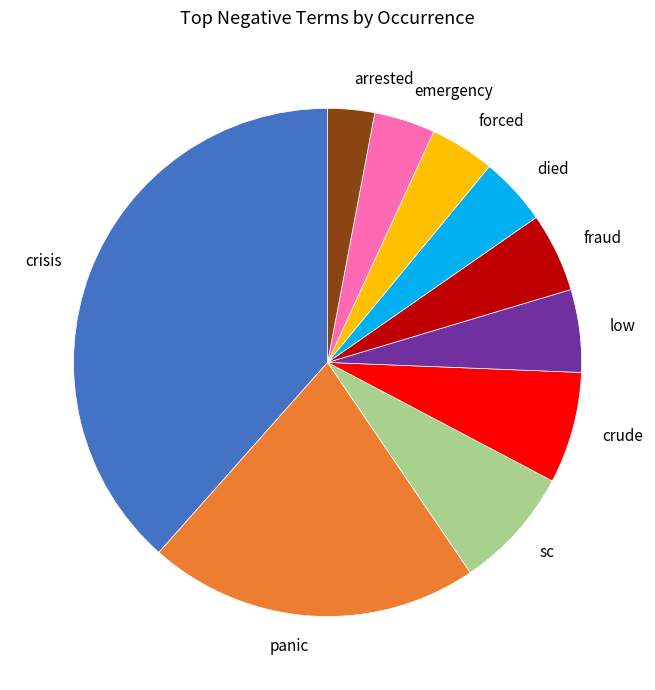

How many segments does this pie chart have?

10